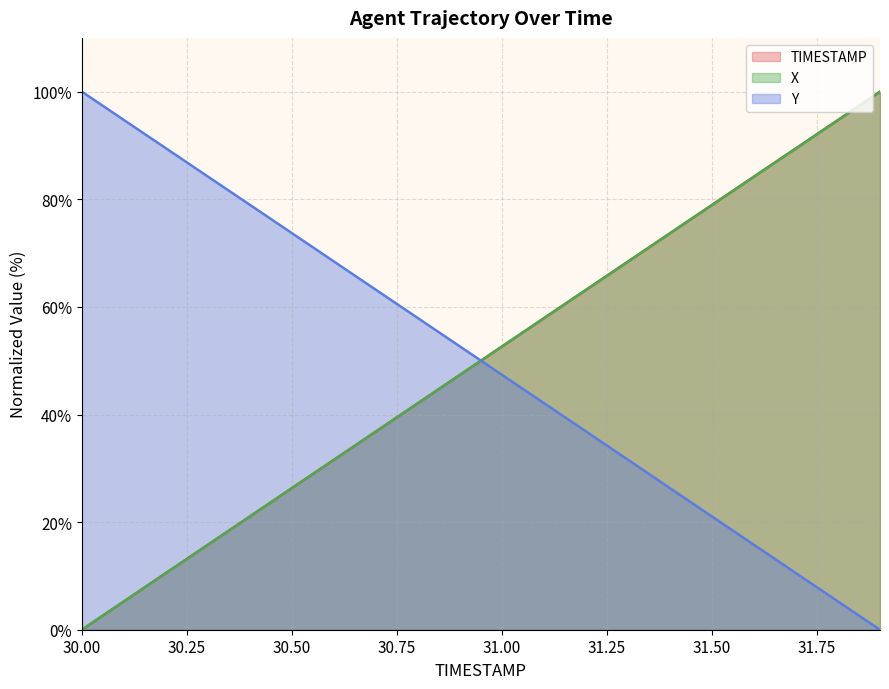

How many intersections are there between Y and X?

1